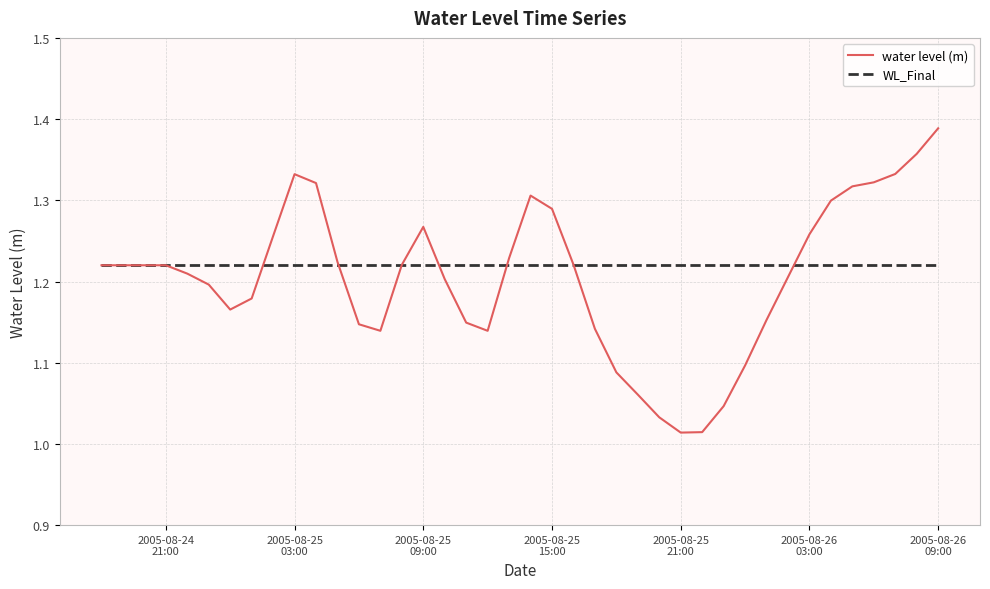

Which series has the largest range (max minus min)?

water level (m)